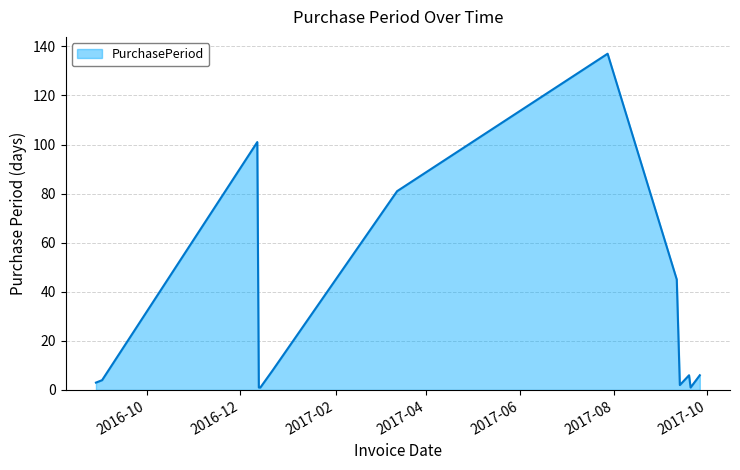

What is the difference between the maximum and minimum values?

136